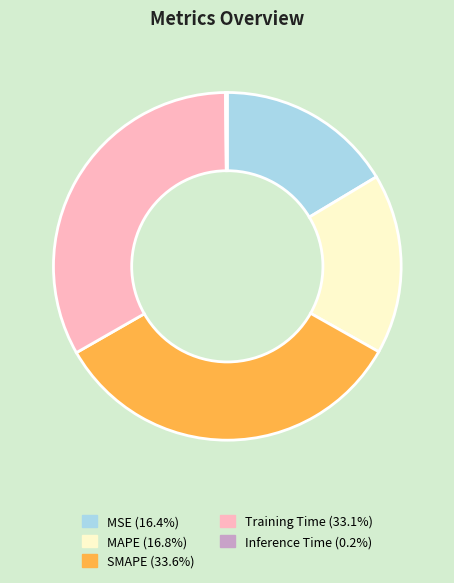

Combined, do MAPE and MSE account for over 50%?

No